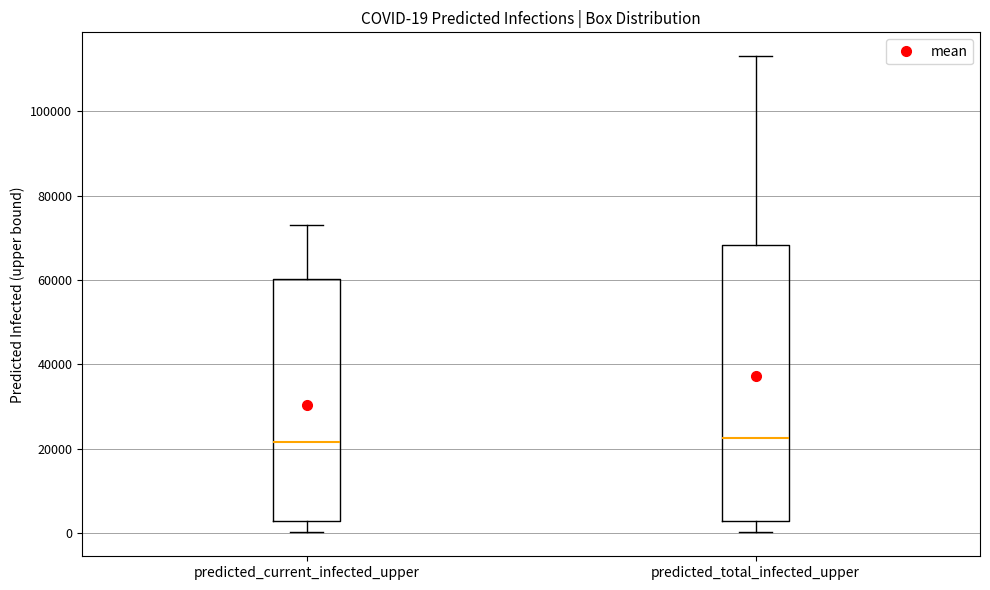

Which box is the tallest, from its lower edge to its upper edge?

predicted_total_infected_upper